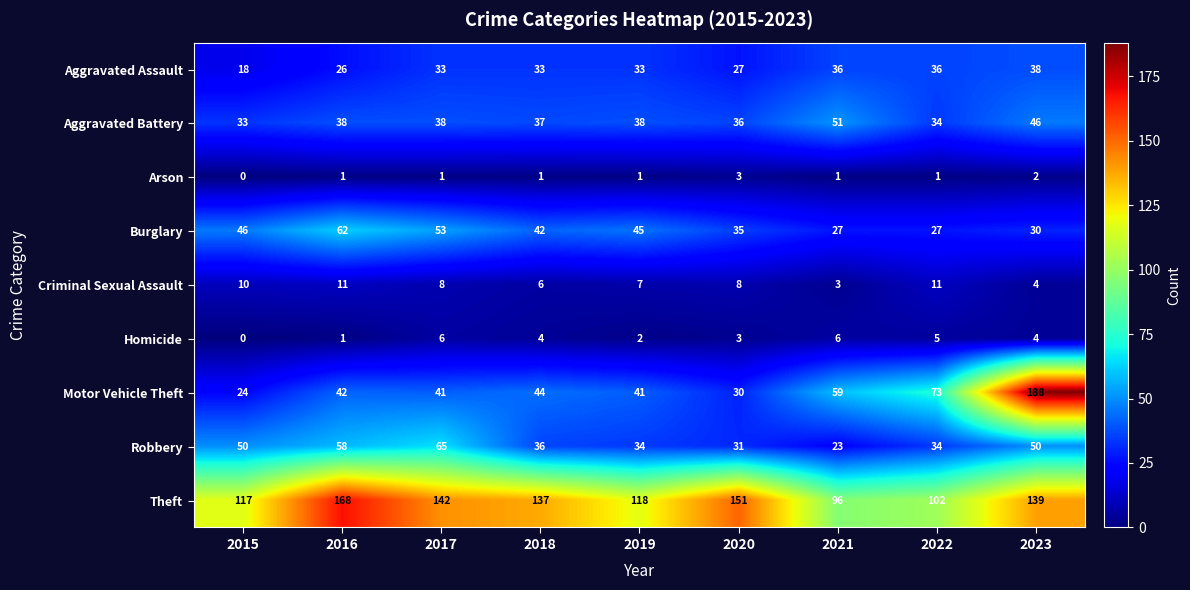

Rank the series by their maximum value, from lowest to highest.

Arson, Homicide, Criminal Sexual Assault, Aggravated Assault, Aggravated Battery, Burglary, Robbery, Theft, Motor Vehicle Theft